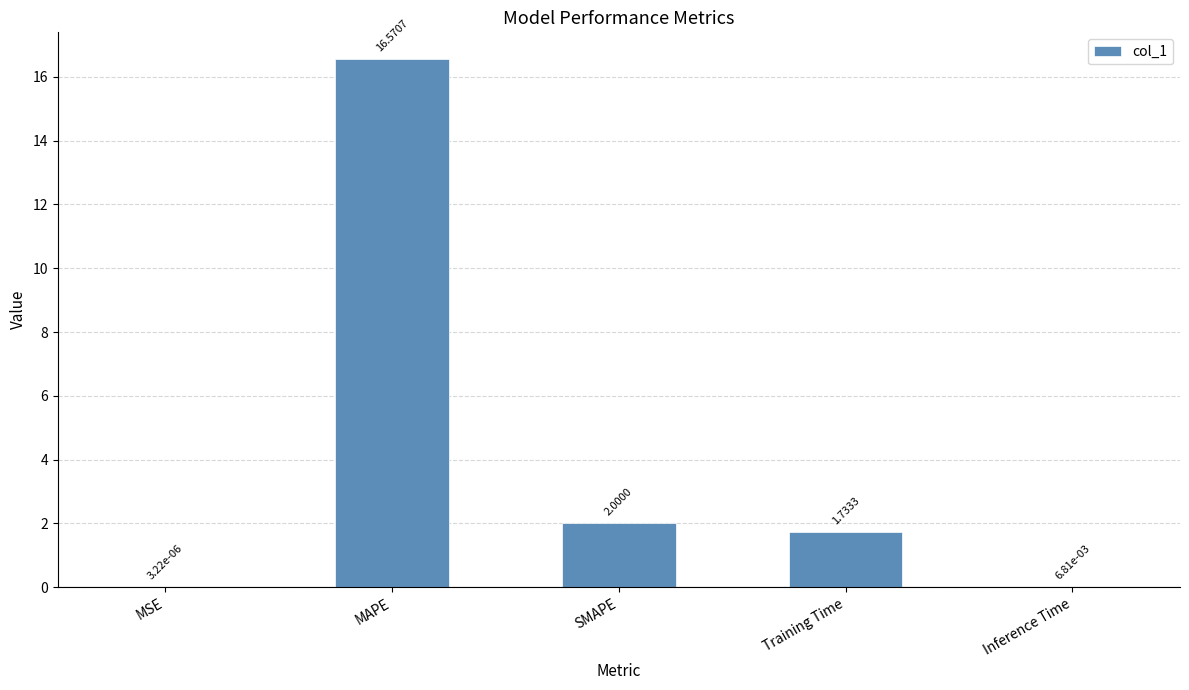

Where does the data first go above 1?

MAPE